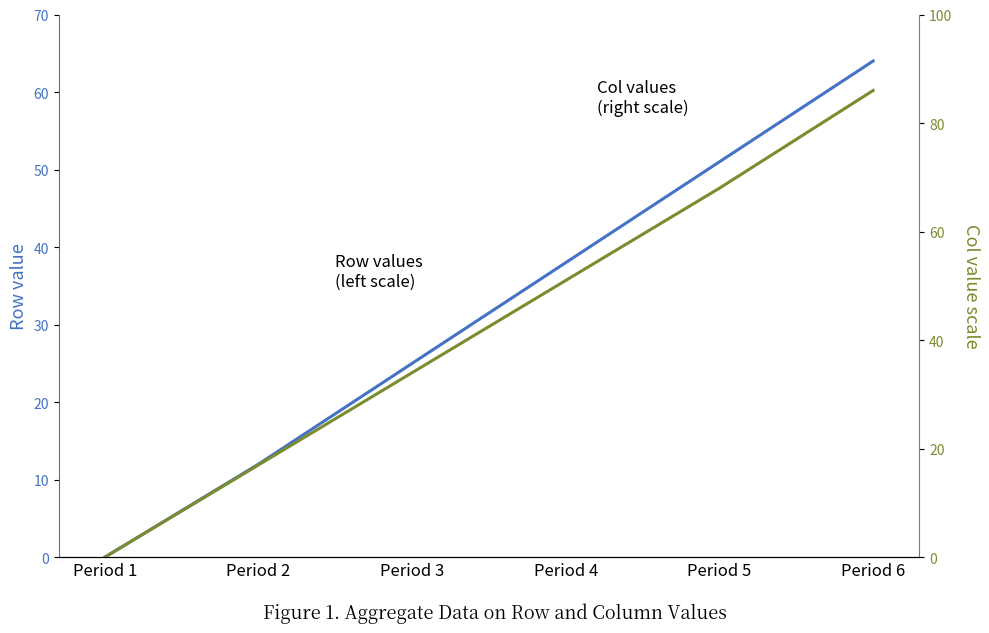

What are all the series names shown in the legend?

Row values (left scale), Col values (right scale)